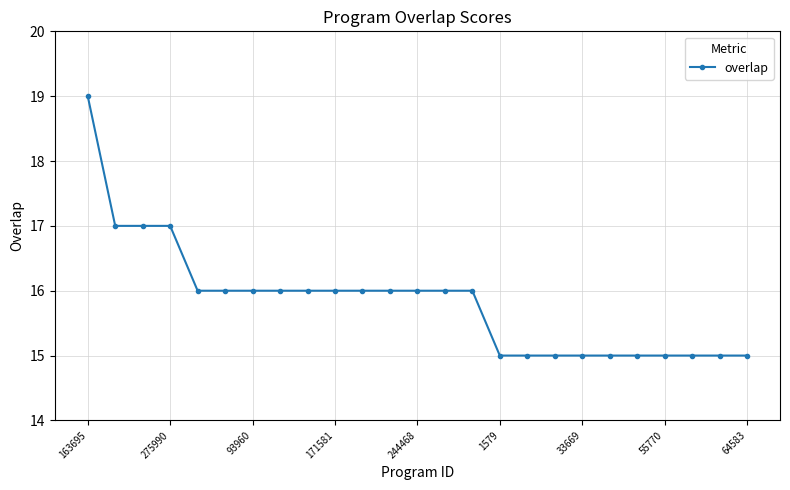

How many lines are shown in the chart?

1